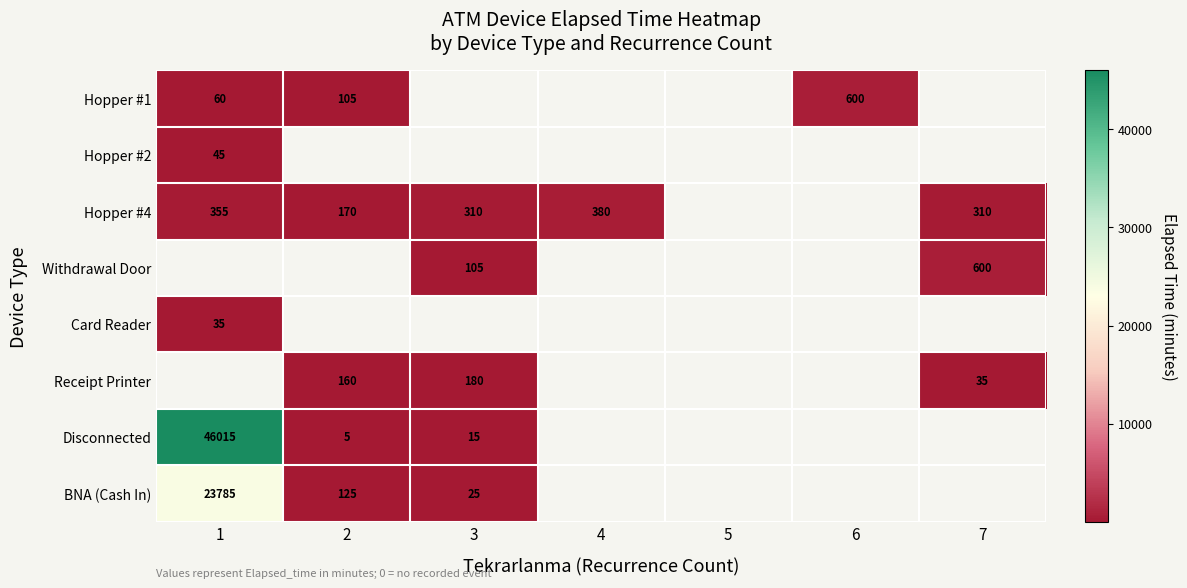

Is it true that Hopper #4 equals 310 at 7?

True